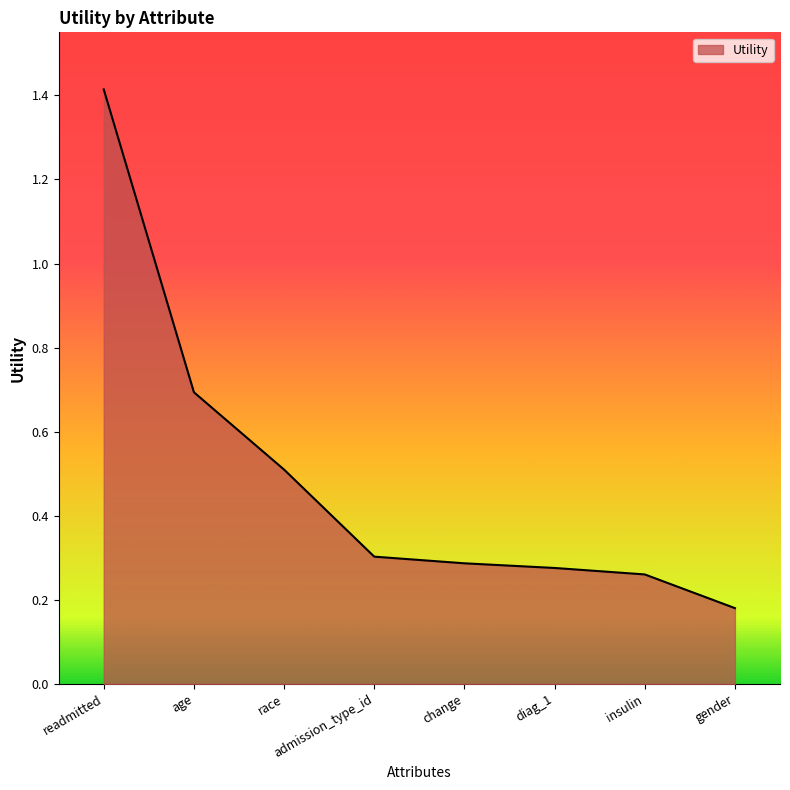

The value at readmitted is 2.0. True or false?

False